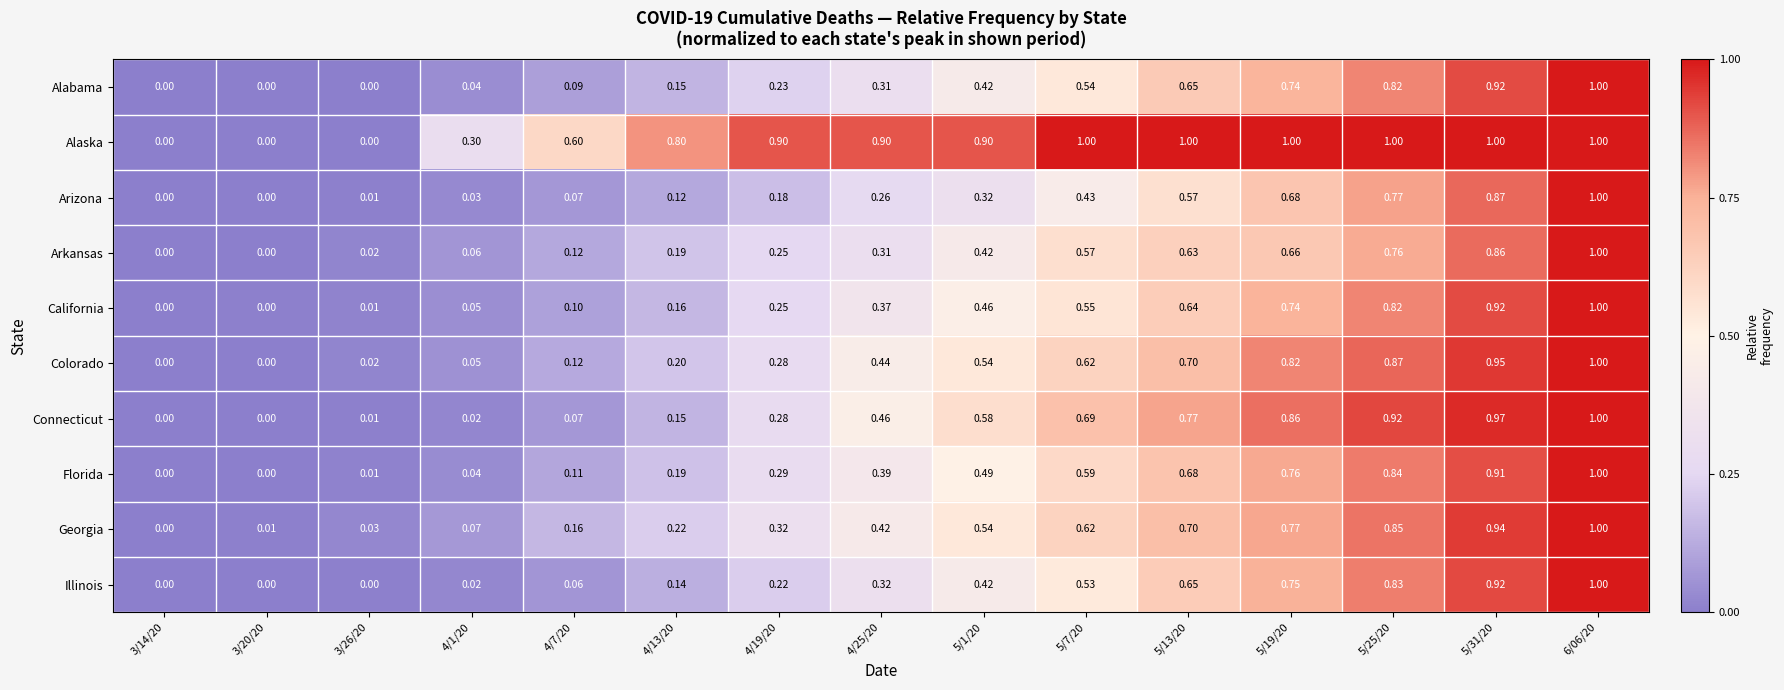

Is the value of Connecticut at 5/31/20 greater than the value of Colorado at 5/1/20?

Yes